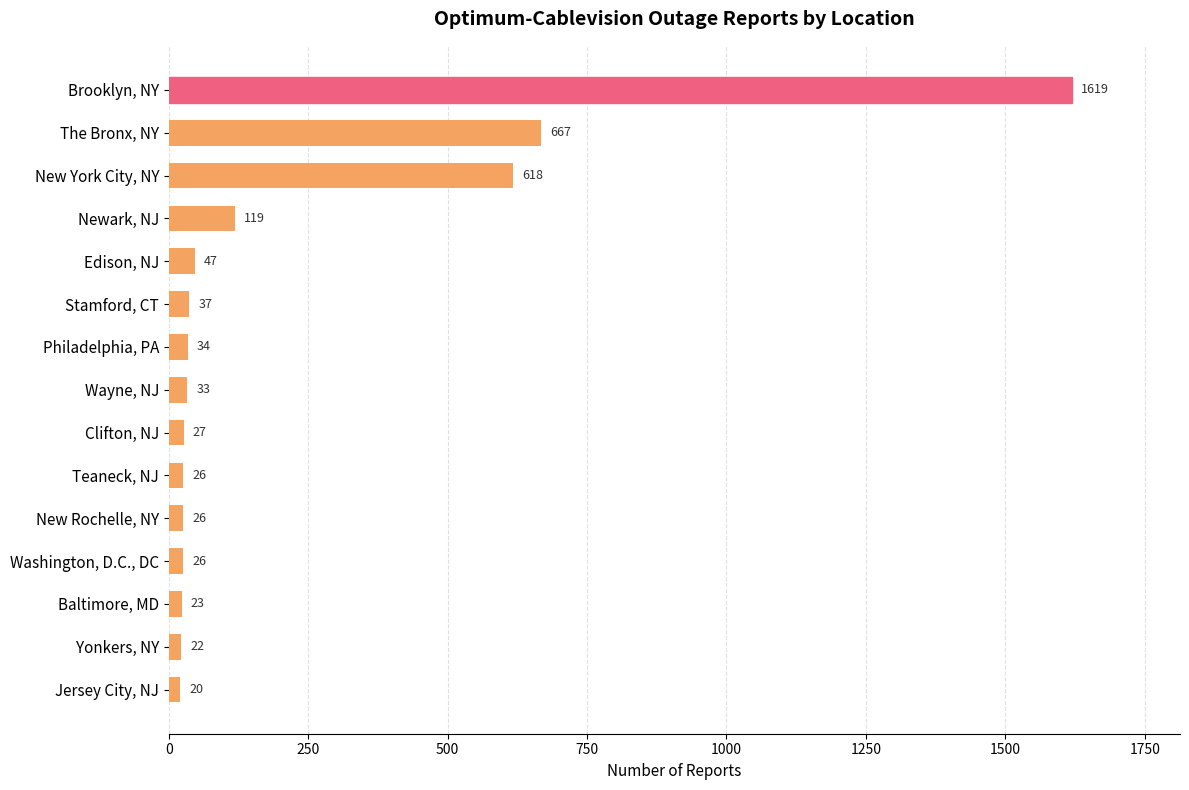

Reading top to bottom, list all the values displayed in this chart.

1619	667	618	119	47	37	34	33	27	26	26	26	23	22	20